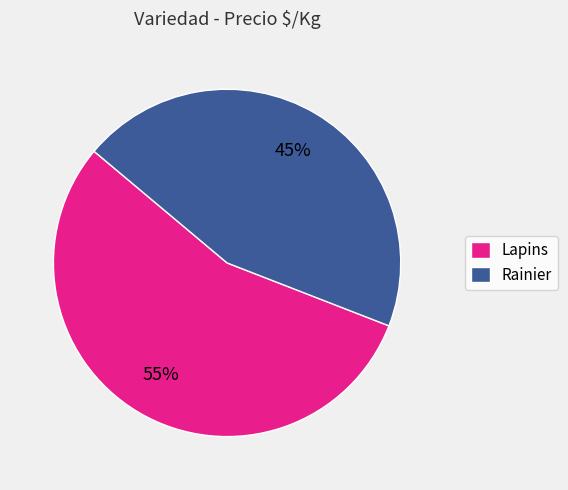

To the nearest percent, what is the combined percentage of Lapins and Rainier?

100%